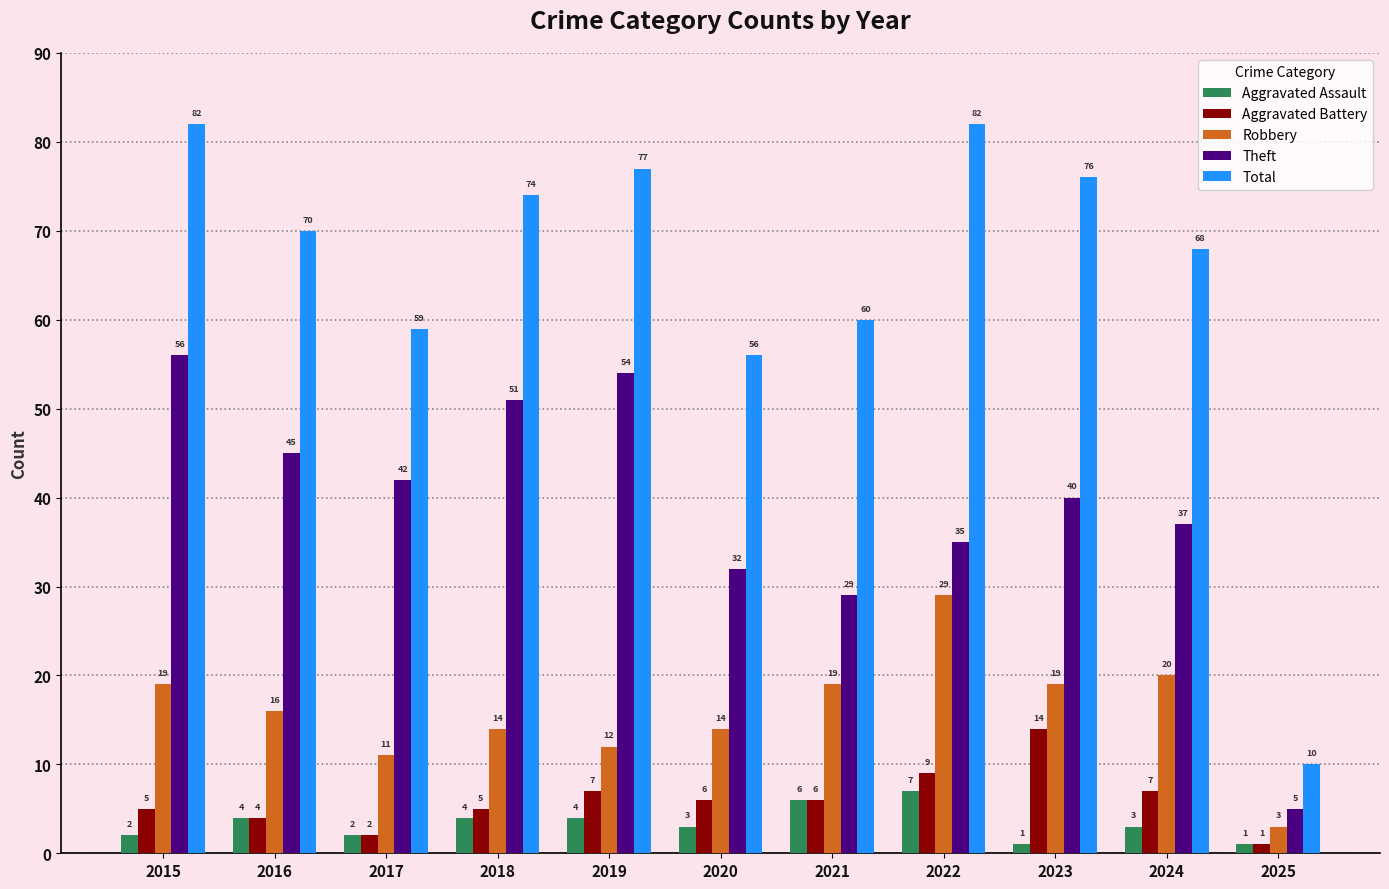

At which category is the sum across all series the highest?

2015